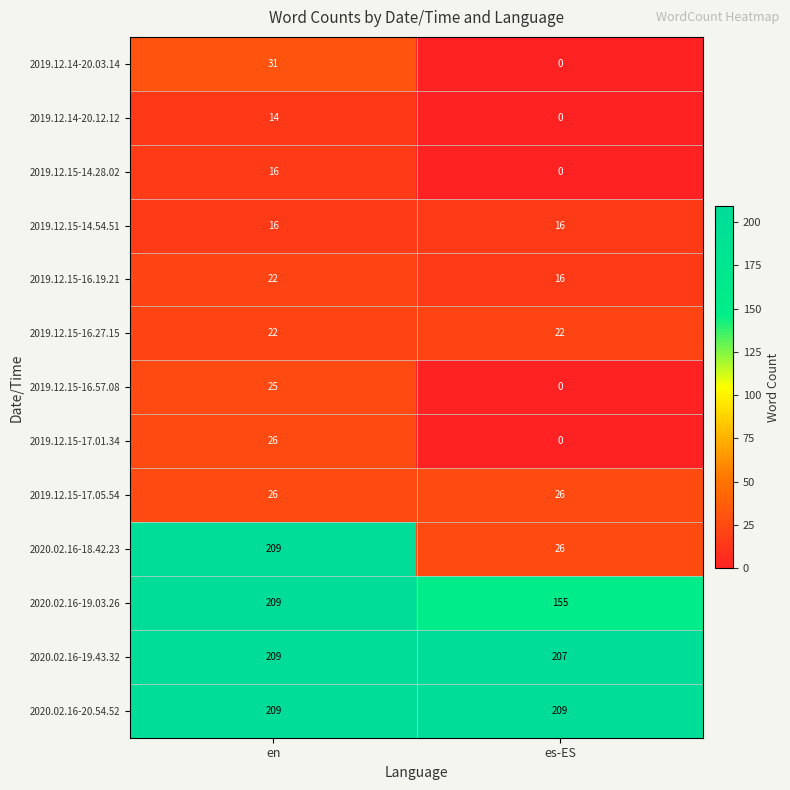

At which category is the sum across all series the highest?

en